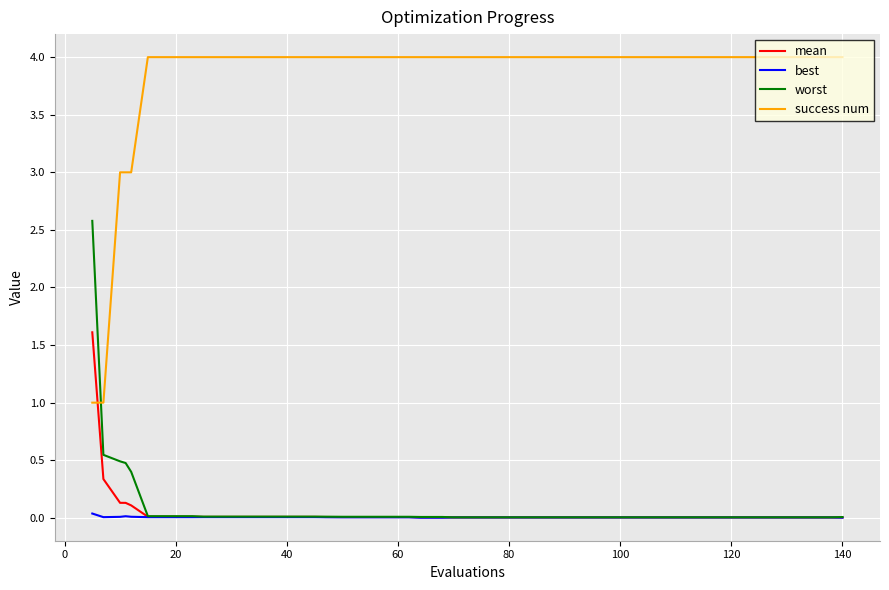

Rank the series by their maximum value, from lowest to highest.

best, mean, worst, success num